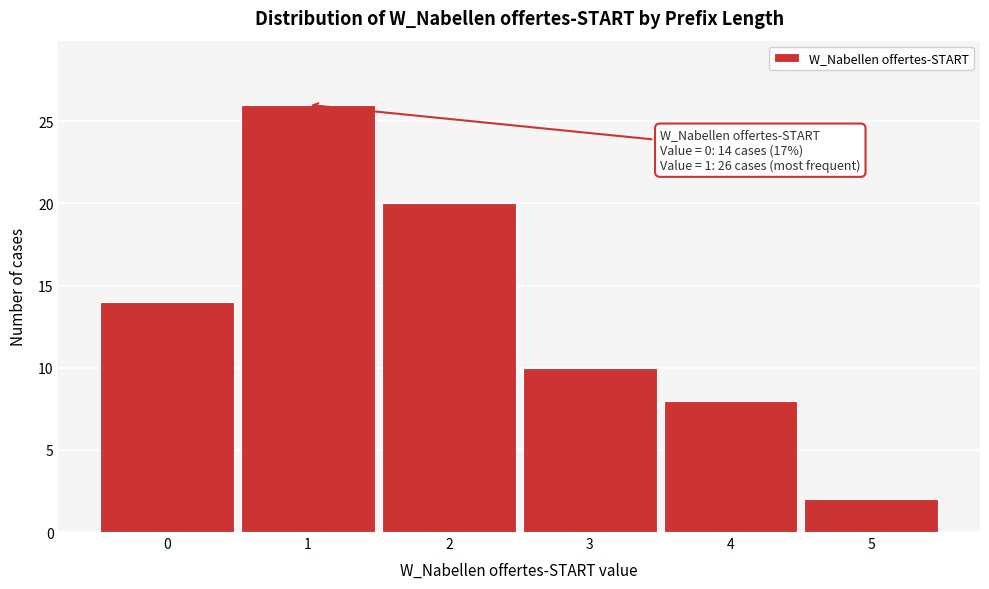

Which range on the x-axis has the tallest bar?

0.5 to 1.5